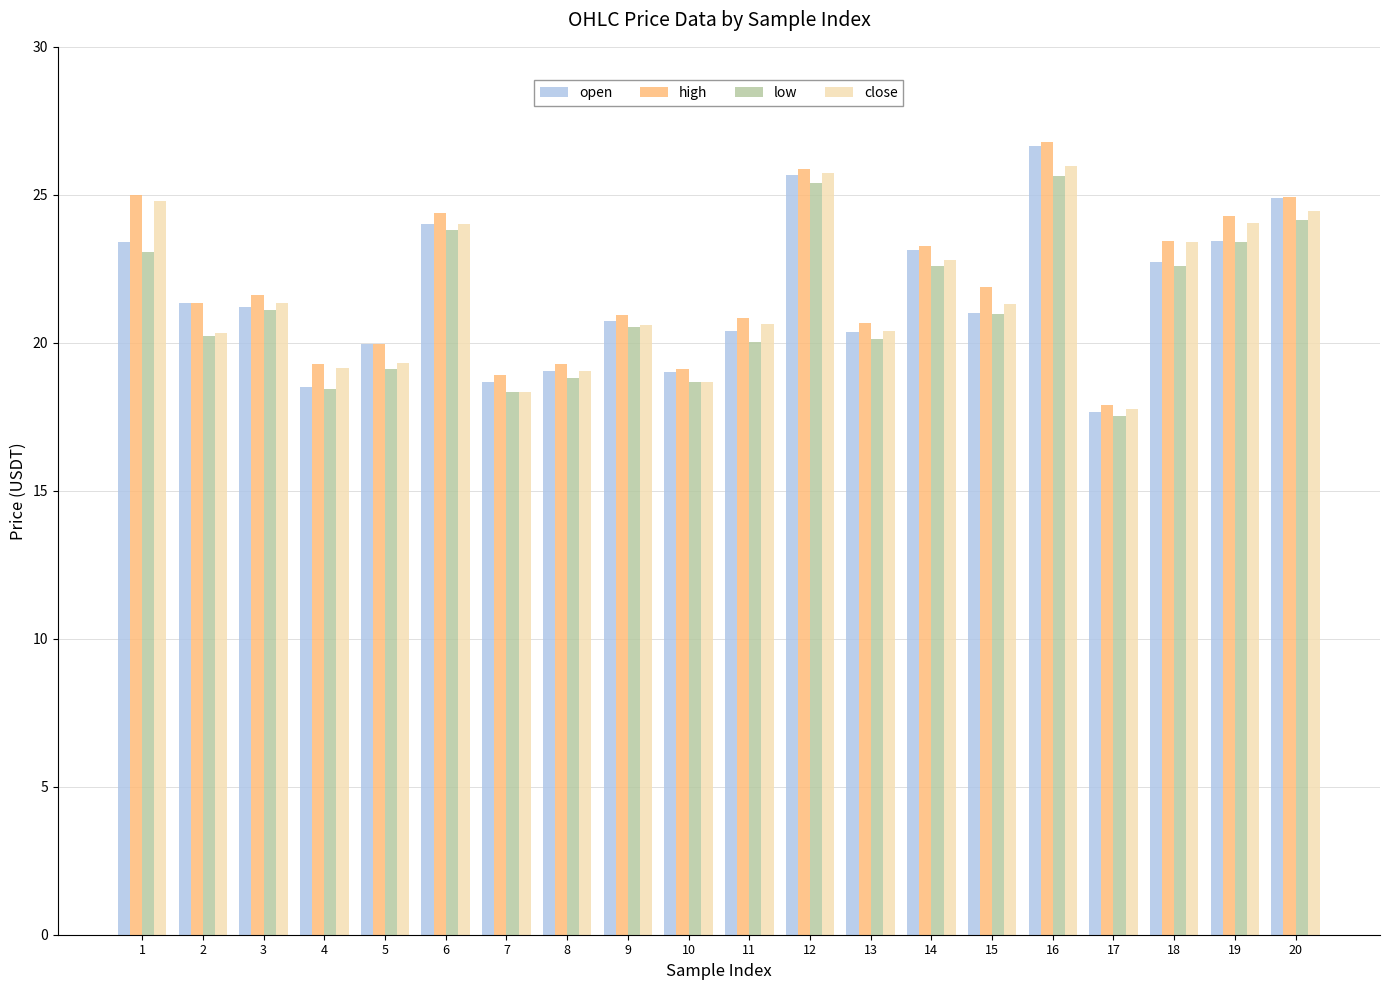

Which series changed the most between 10 and 19?

close